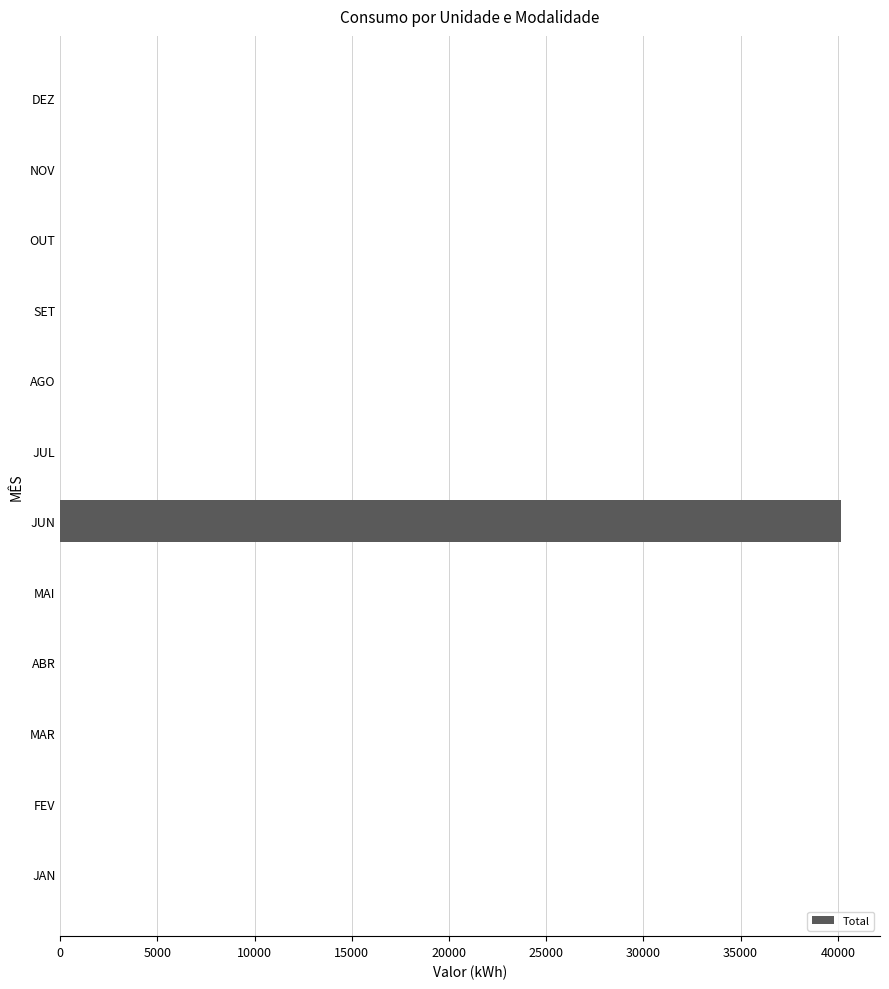

Reading bottom to top, list all the values displayed in this chart.

JAN=0.0	FEV=0.0	MAR=0.0	ABR=0.0	MAI=0.0	JUN=40162.2	JUL=0.0	AGO=0.0	SET=0.0	OUT=0.0	NOV=0.0	DEZ=0.0